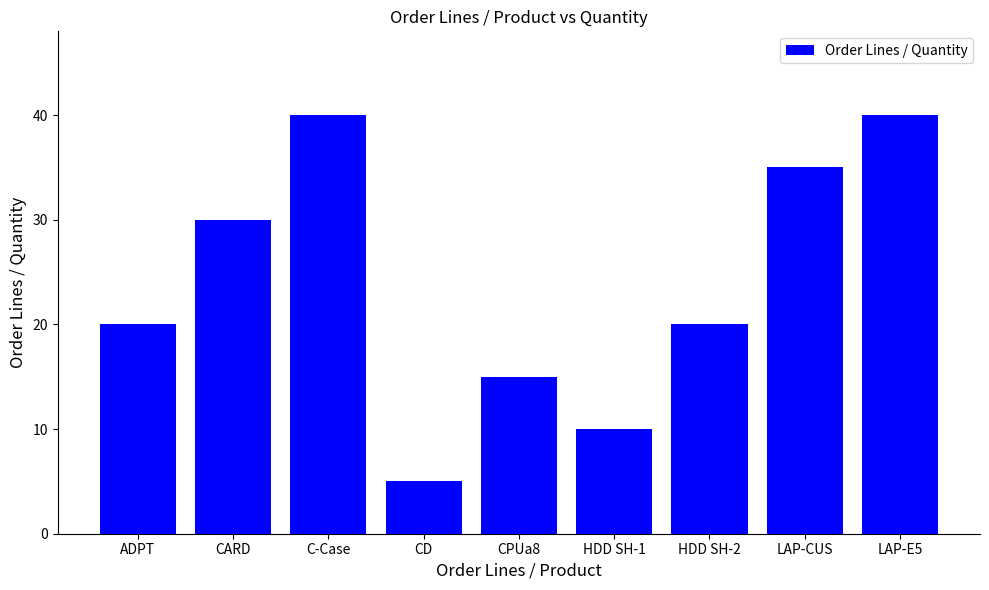

What is the sum of the values at LAP-CUS and C-Case?

75